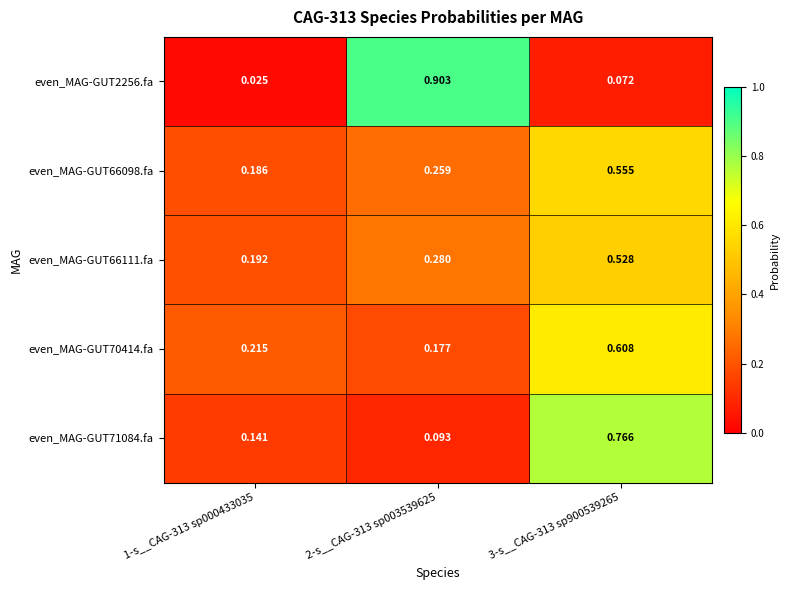

Is the value of even_MAG-GUT71084.fa at 2-s__CAG-313 sp003539625 greater than the value of even_MAG-GUT66111.fa at 3-s__CAG-313 sp900539265?

No